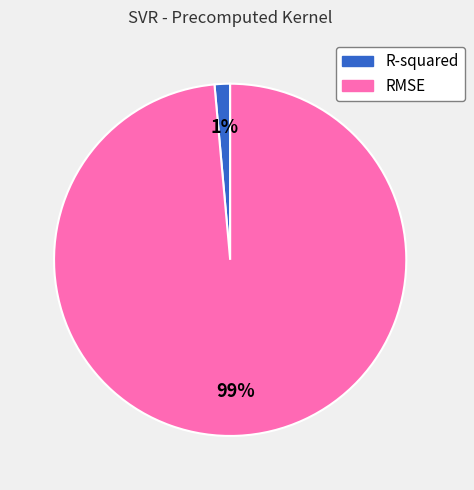

Is the sum of R-squared and RMSE greater than half?

Yes